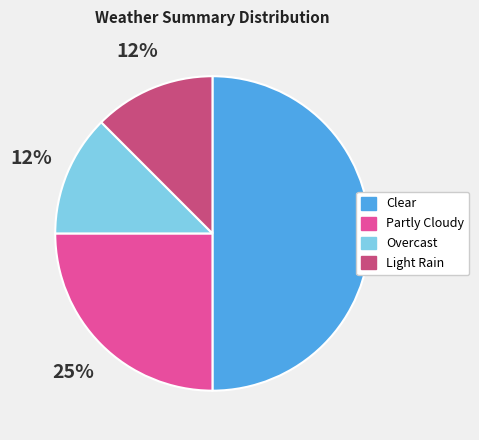

The Partly Cloudy slice represents 12% of the pie. True or false?

False